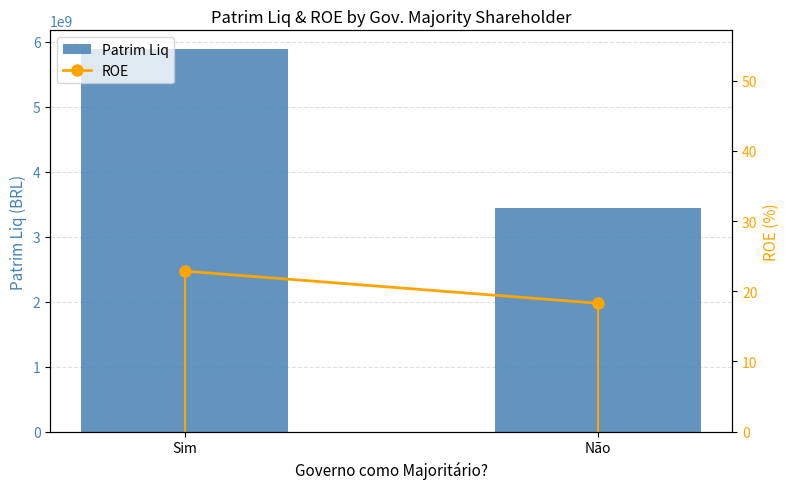

Rank the categories by Patrim Liq value from lowest to highest.

Não, Sim